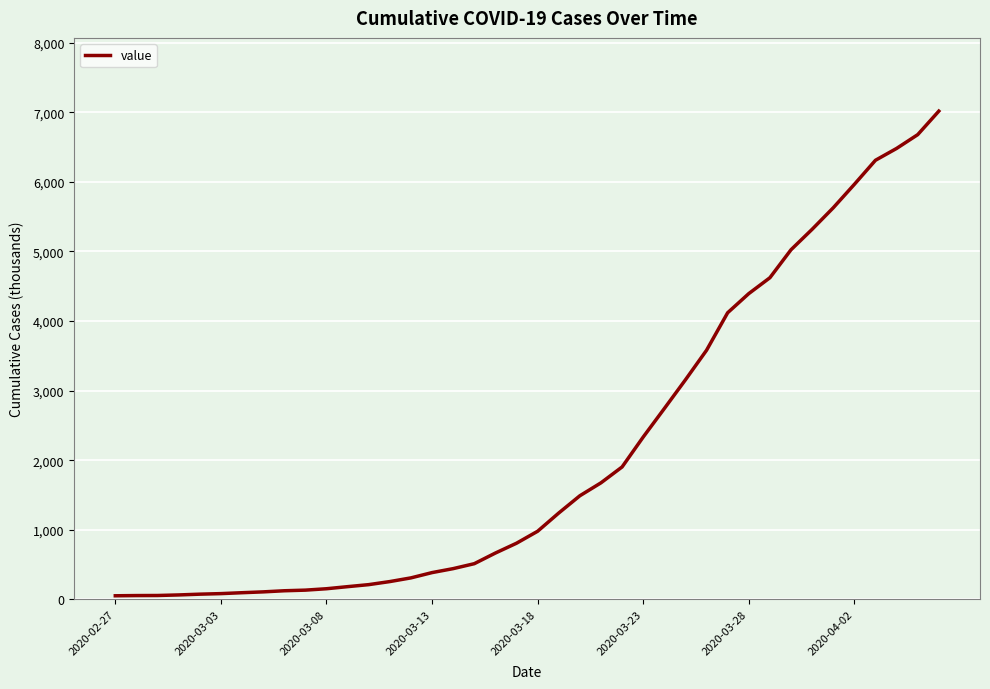

What is the difference between the maximum and minimum values?

6964